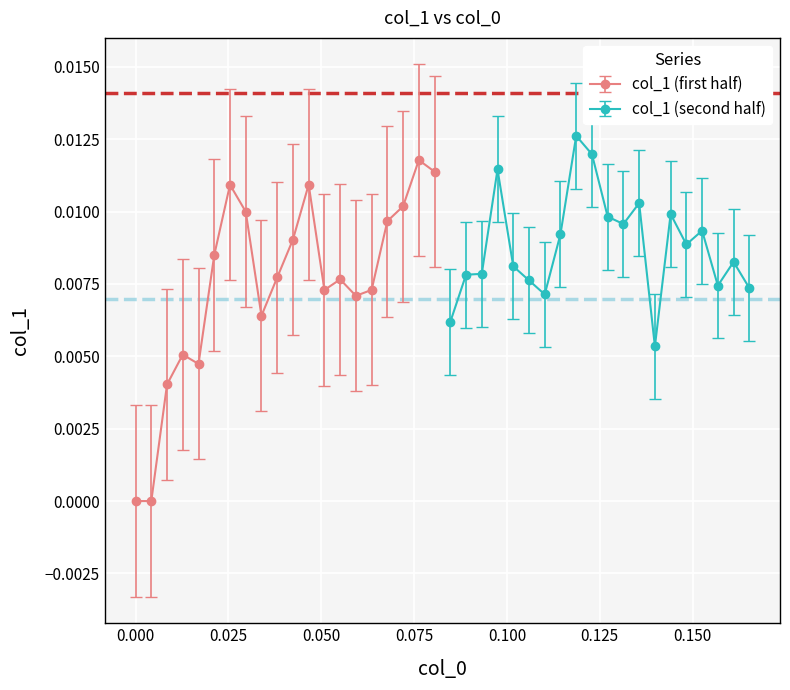

How many categories are shown in the chart?

40